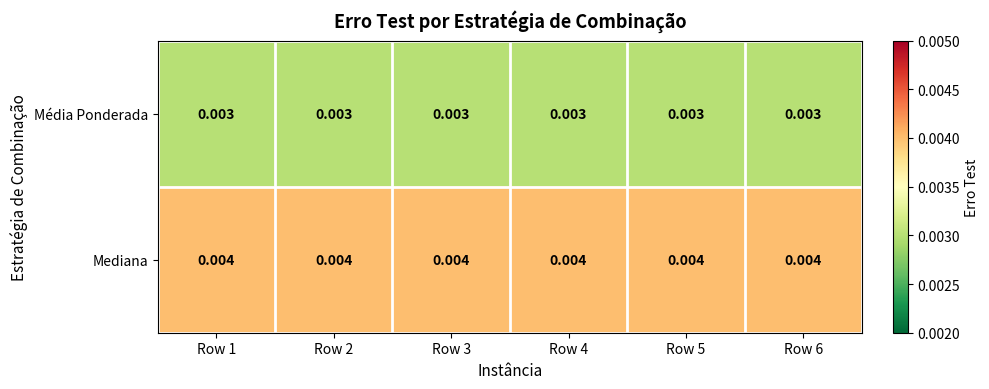

Is the value of Média Ponderada at Row 1 greater than the value of Mediana at Row 6?

No